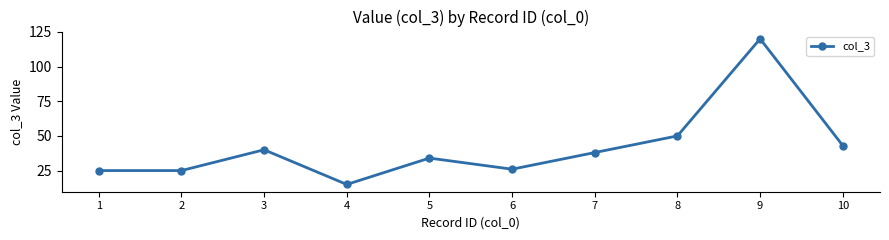

True or false: there are more than 2 points higher than both neighbors.

True